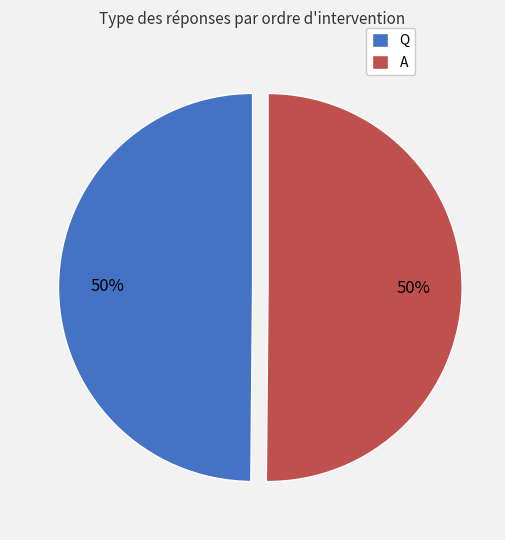

The Q slice represents 50% of the pie. True or false?

True